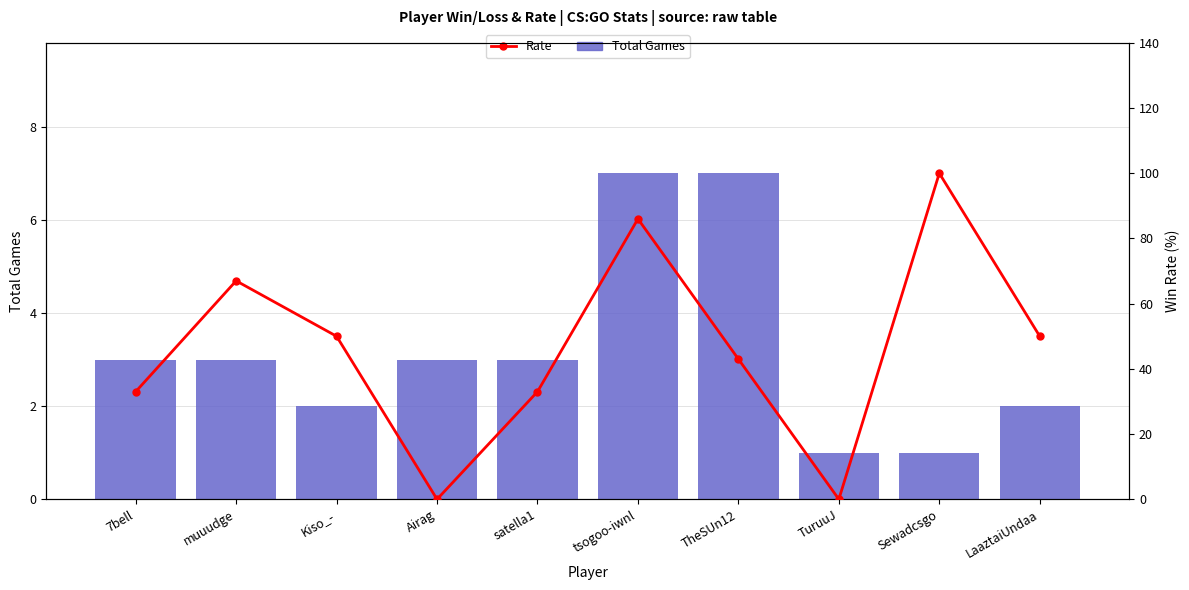

Rank the series at TuruuJ from lowest to highest value.

Rate, Total (Win+Loss)